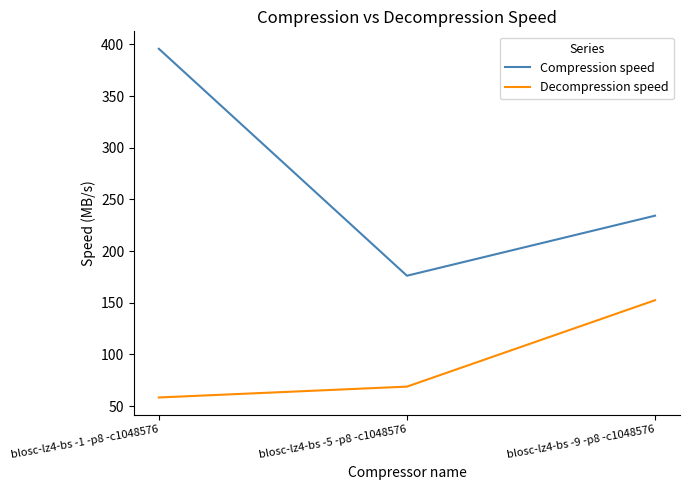

At how many categories does at least one series exceed 226?

2